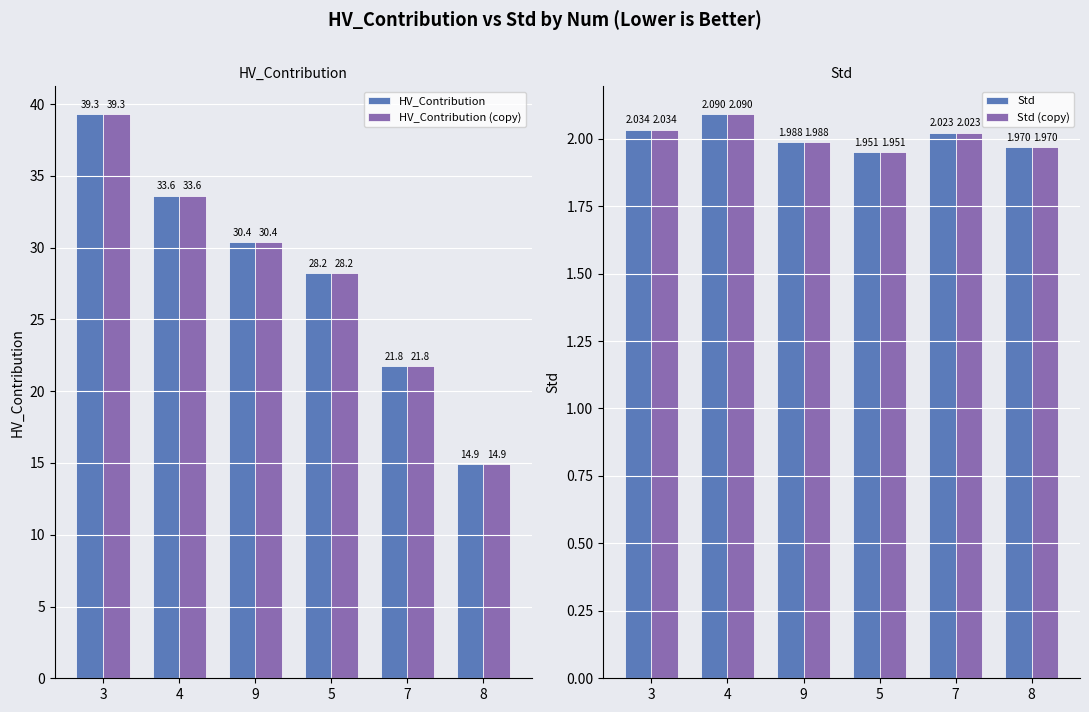

At which category is the sum across all series the highest?

3